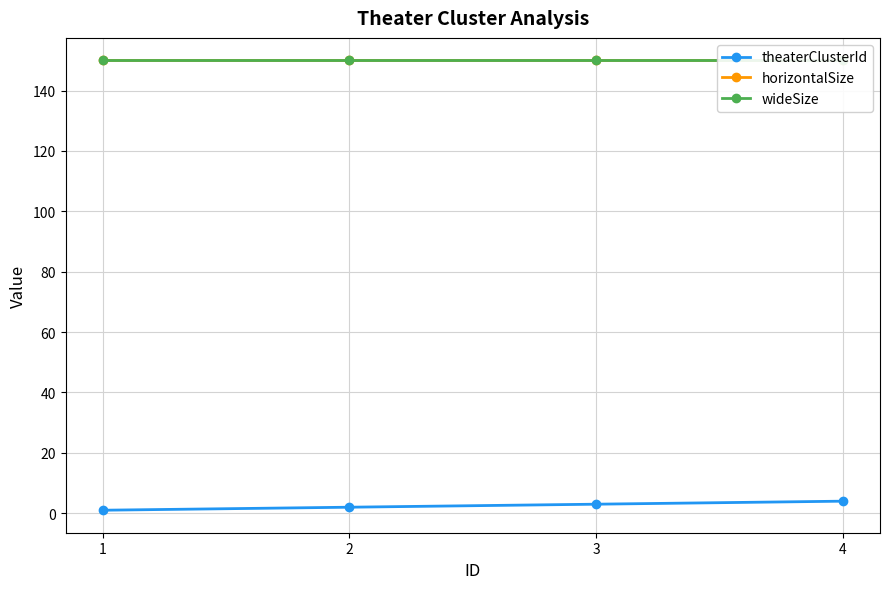

What is the total value across all series at 3?

303